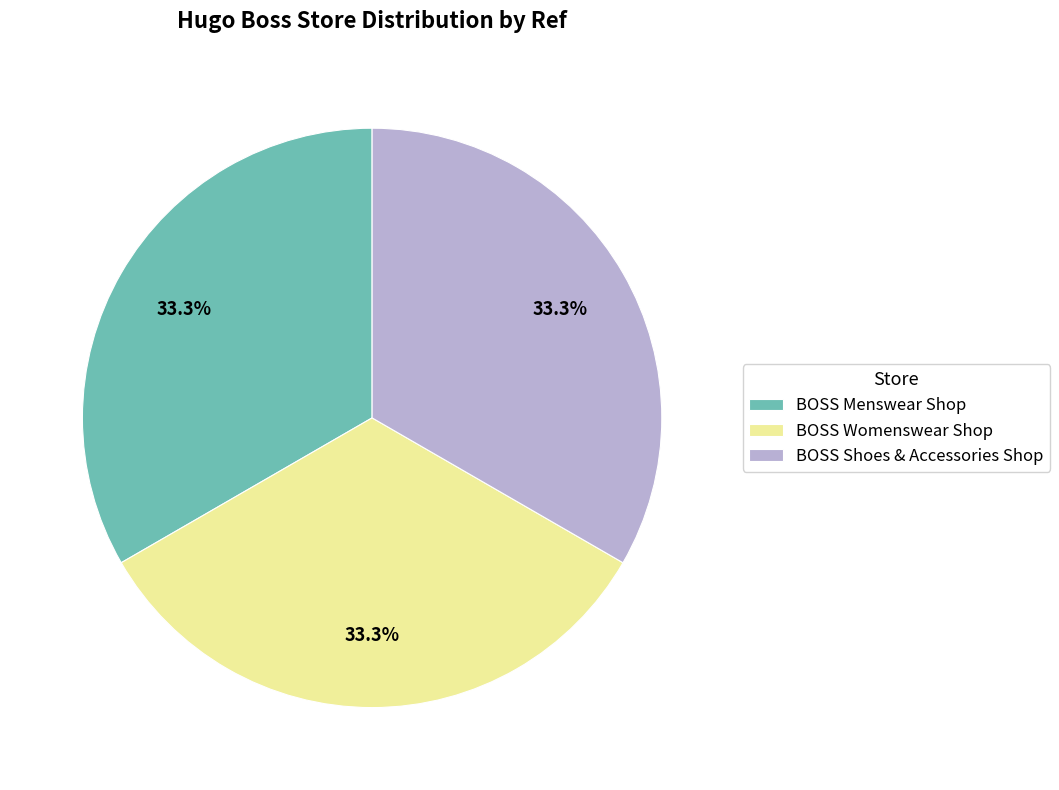

What is the ratio of the value at BOSS Womenswear Shop to the value at BOSS Shoes & Accessories Shop?

1.0